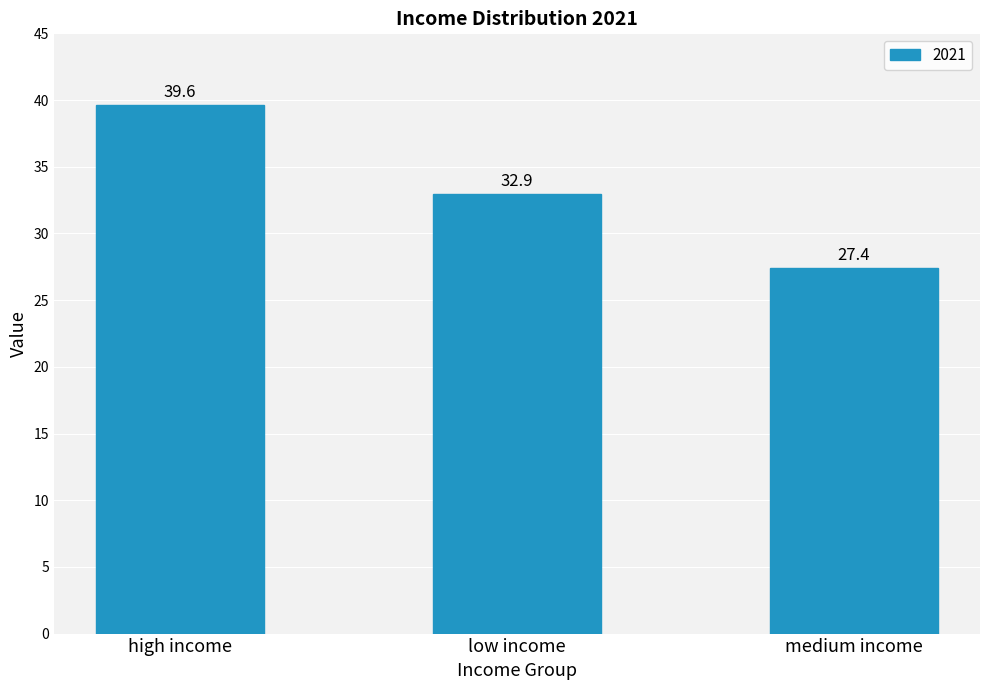

Reading right to left, extract all data points from this chart.

27.4	32.9	39.6